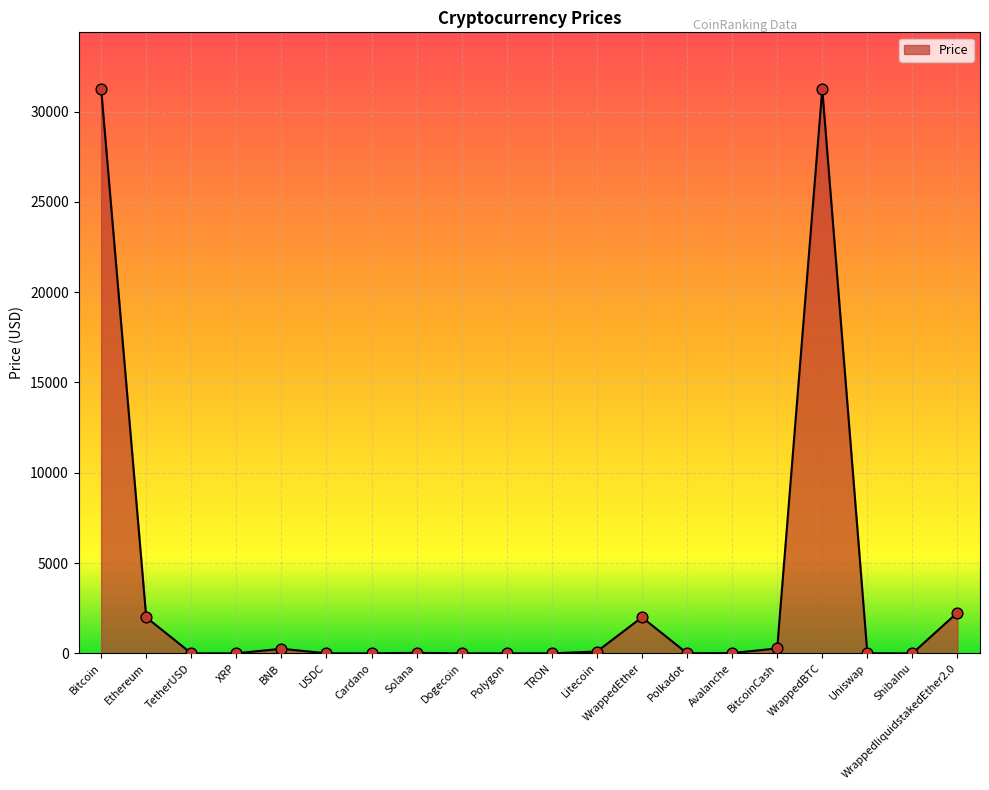

The chart shows a value of 31245.2 at WrappedBTC. True or false?

True